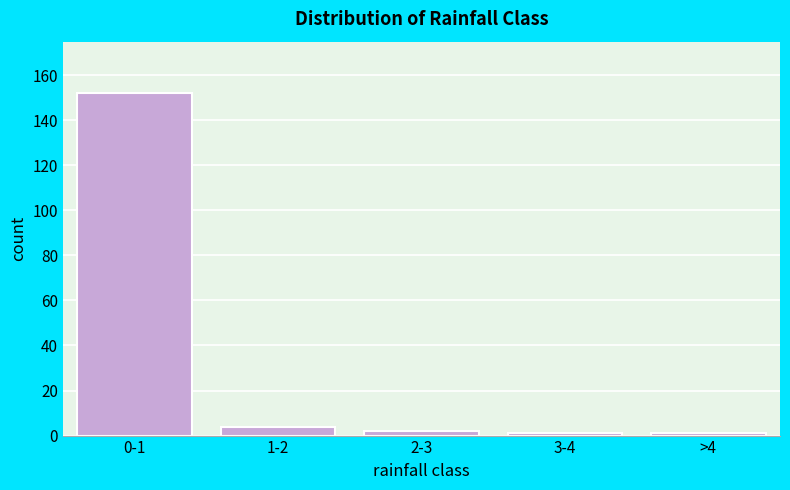

Reading left to right, list all the values displayed in this chart.

0-1=152	1-2=4	2-3=2	3-4=1	>4=1